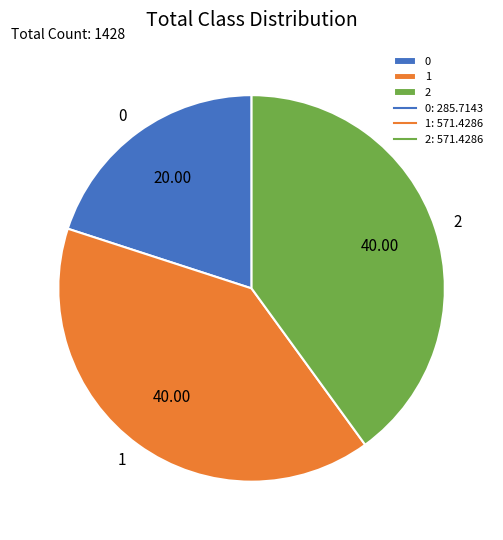

Is the sum of 2 and 0 greater than half?

Yes